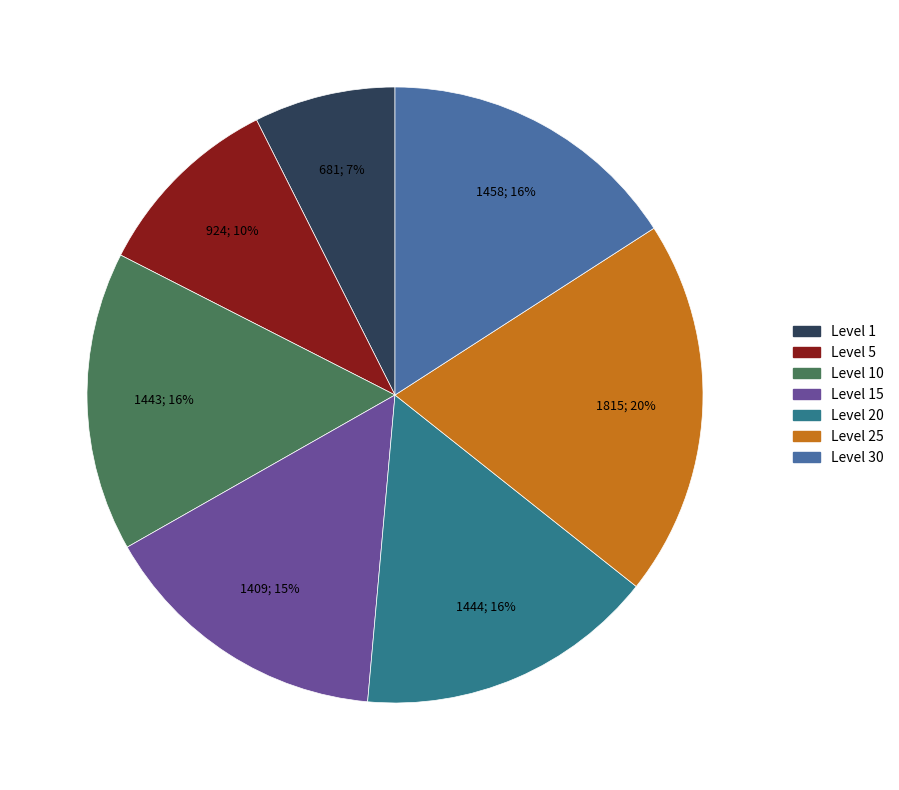

To the nearest percent, what is the average slice percentage?

14%